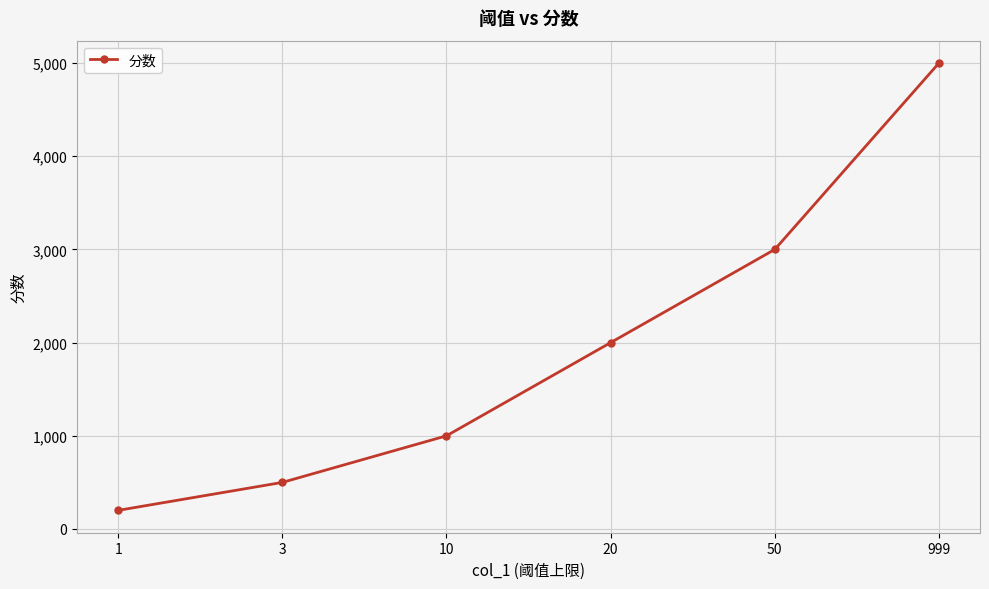

Reading left to right, transcribe all the data shown in this chart.

1=200	3=500	10=1000	20=2000	50=3000	999=5000